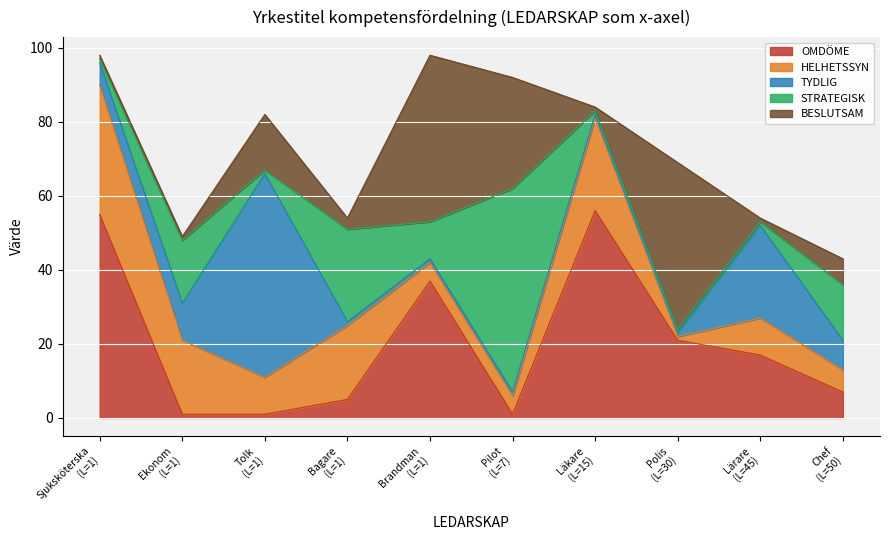

Count the number of data series in this chart.

6